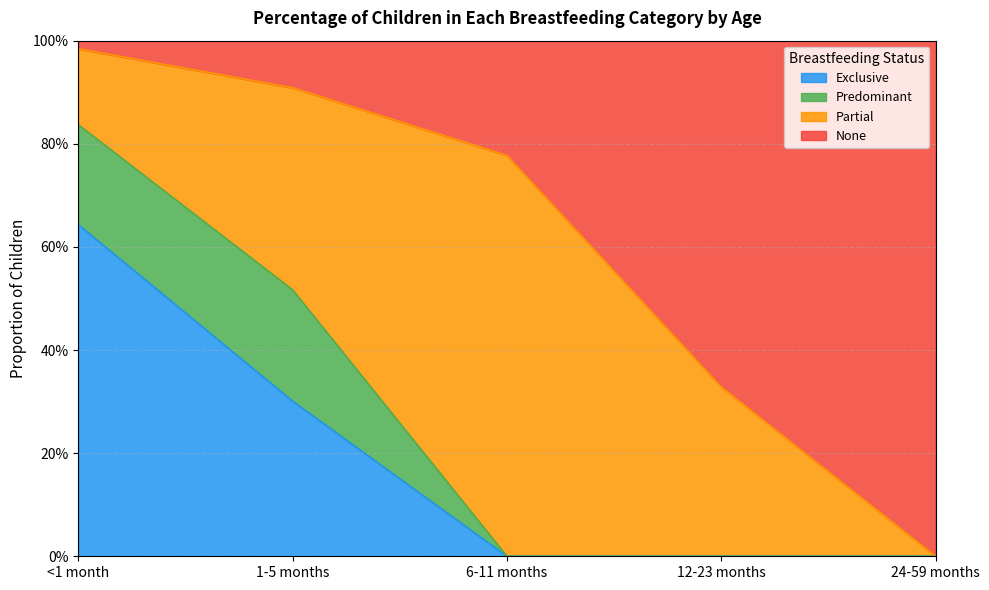

Which category has the highest value in the Exclusive series?

<1 month